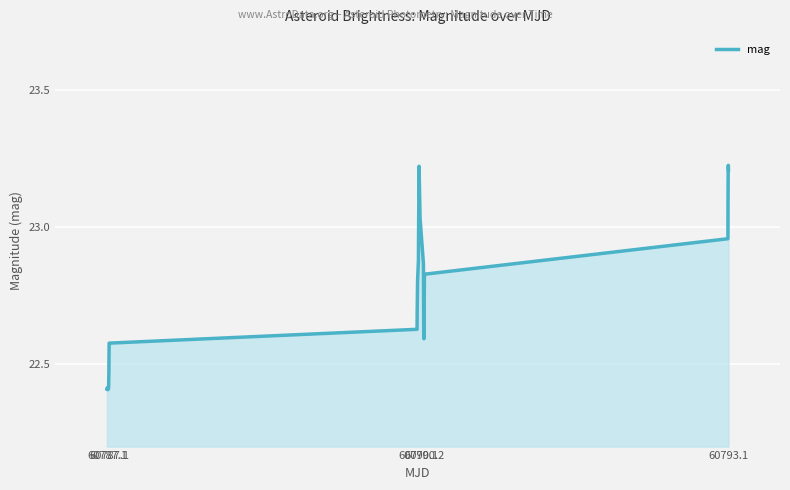

What is the value of the 9th point from the left?

22.4